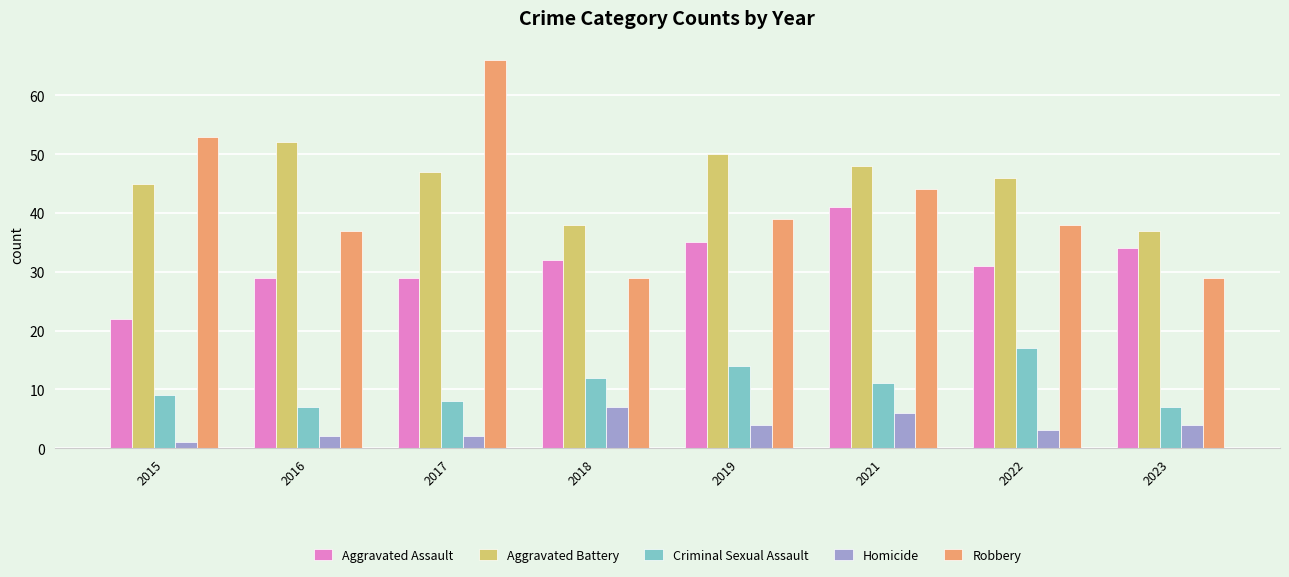

At how many categories does at least one series exceed 6?

8